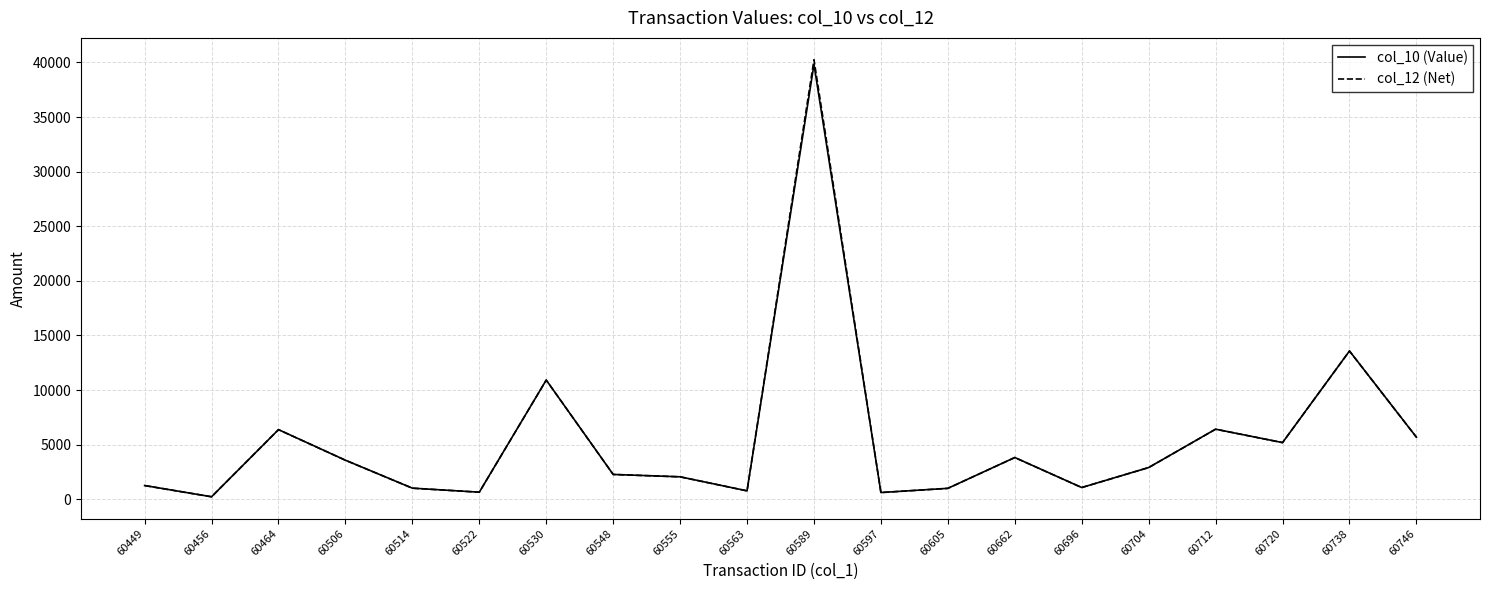

What is the minimum value shown in the chart?

221.9